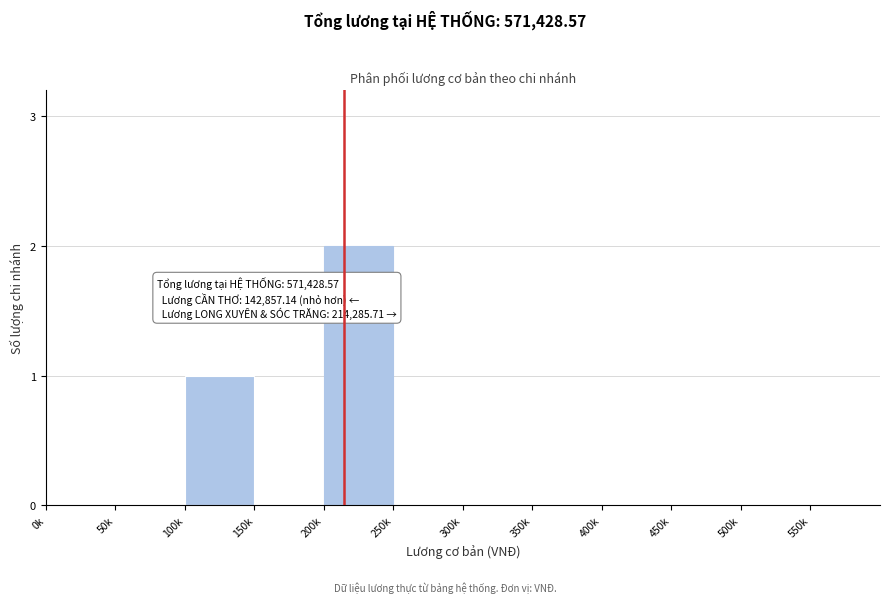

Reading left to right, what are all the values shown in this chart?

0k=0	50k=0	100k=1	150k=0	200k=2	250k=0	300k=0	350k=0	400k=0	450k=0	500k=0	550k=0